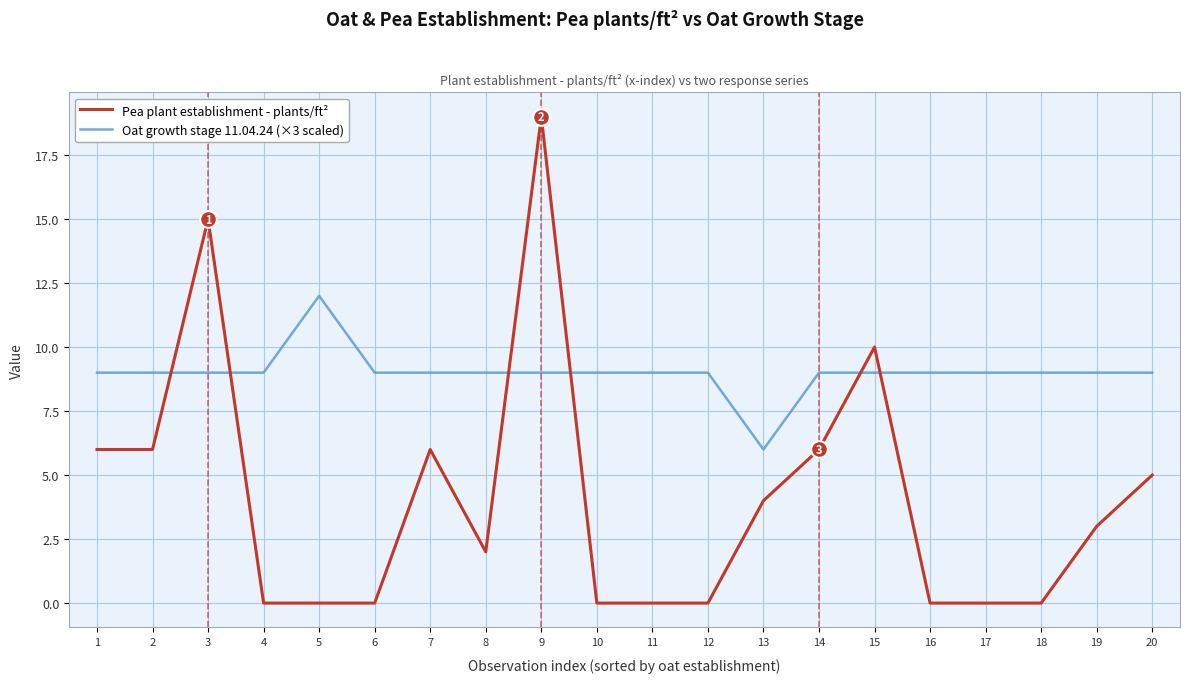

Reading left to right, extract all data points from this chart.

Pea plant establishment - plants/ft²: 6	6	15	0	0	0	6	2	19	0	0	0	4	6	10	0	0	0	3	5
Oat growth stage 11.04.24 (×3 scaled): 9	9	9	9	12	9	9	9	9	9	9	9	6	9	9	9	9	9	9	9